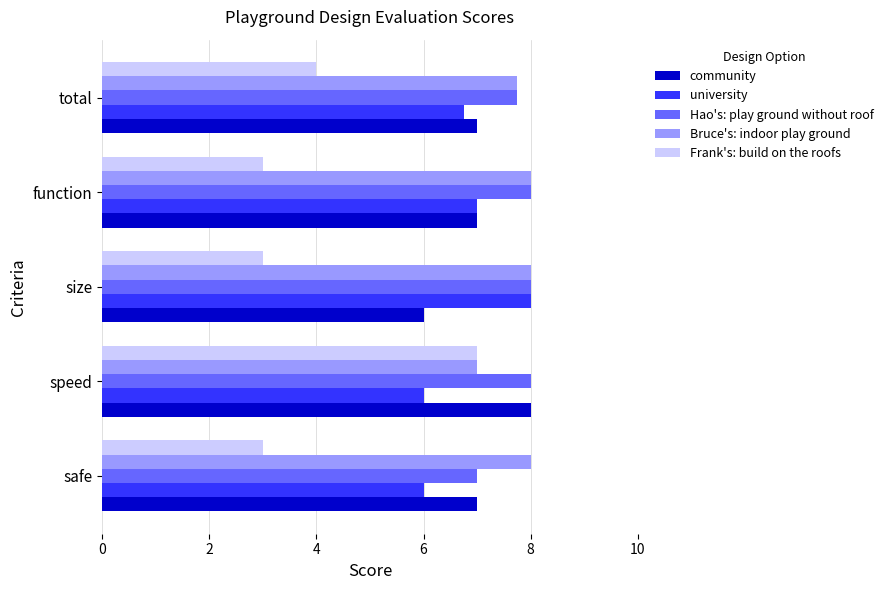

The value of Bruce's: indoor play ground at size is 8.0. True or false?

True